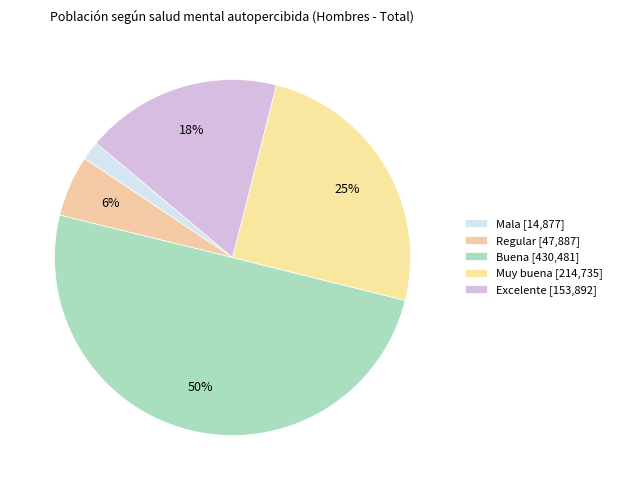

Combined, do Regular and Mala account for over 50%?

No